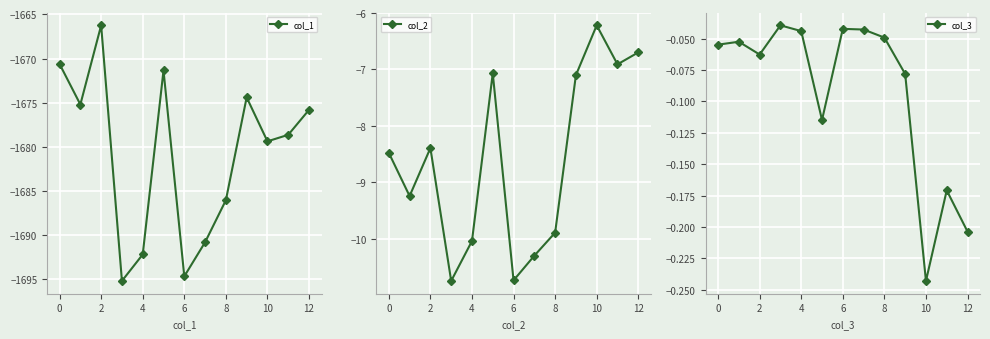

How many categories are shown in the chart?

13